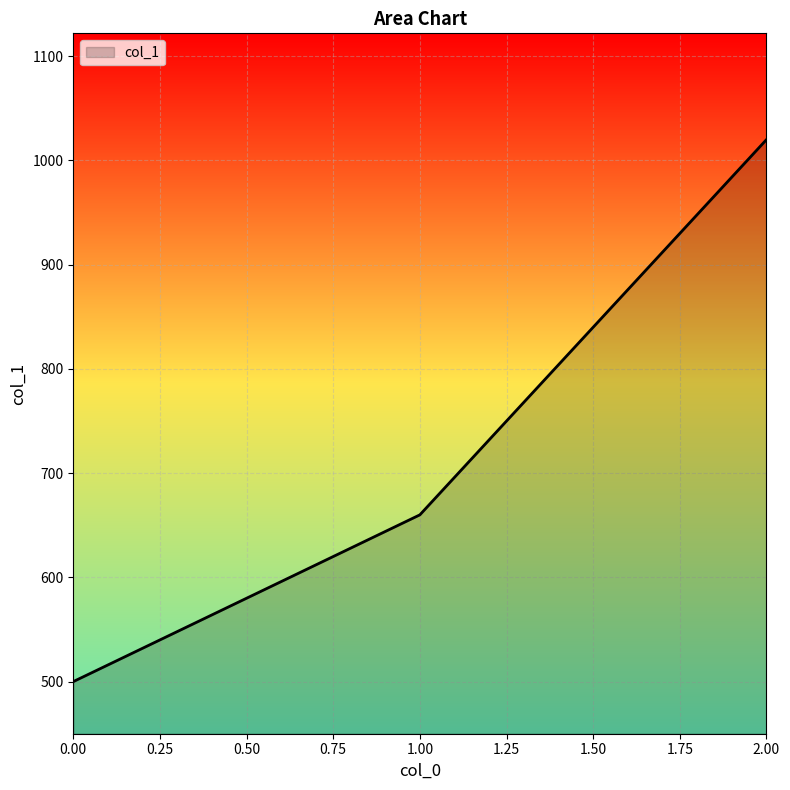

What is the difference between the second highest and minimum values?

160